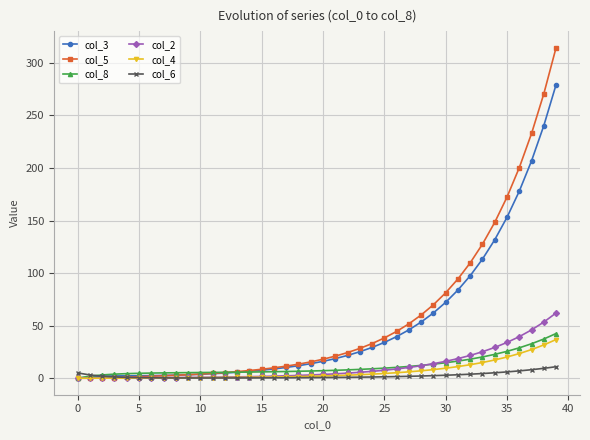

Which series has the widest spread of values?

col_5